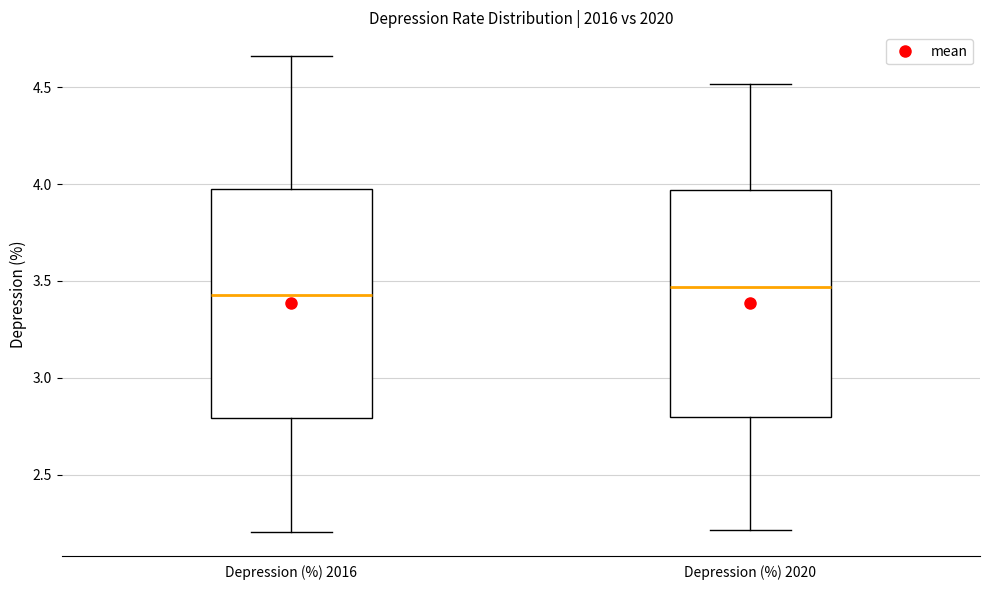

Reading left to right, transcribe this box plot: for each box, give where its median line is, the range the box spans, and where its two whiskers end, as read against the y-axis. The values are not printed on the chart, so give them approximately, as read against the axis.

Depression (%) 2016: median 3.45, box 2.80 to 3.95, whiskers 2.20 to 4.65
Depression (%) 2020: median 3.45, box 2.80 to 3.95, whiskers 2.20 to 4.50